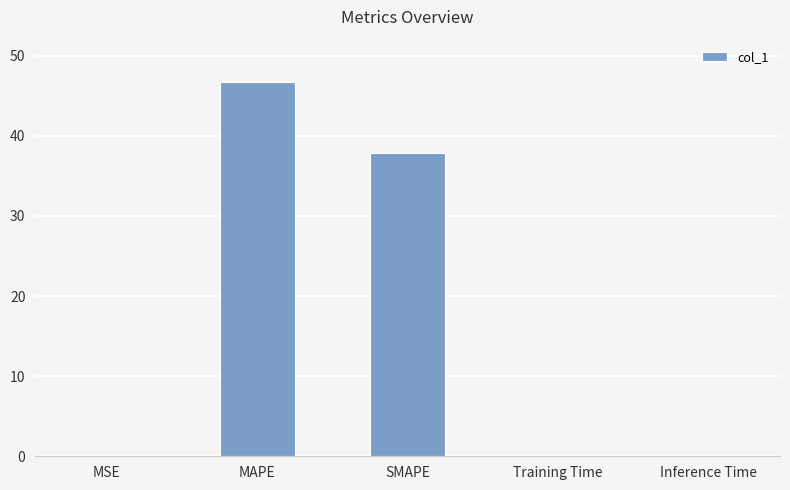

Which has a higher value, Training Time or MAPE?

MAPE